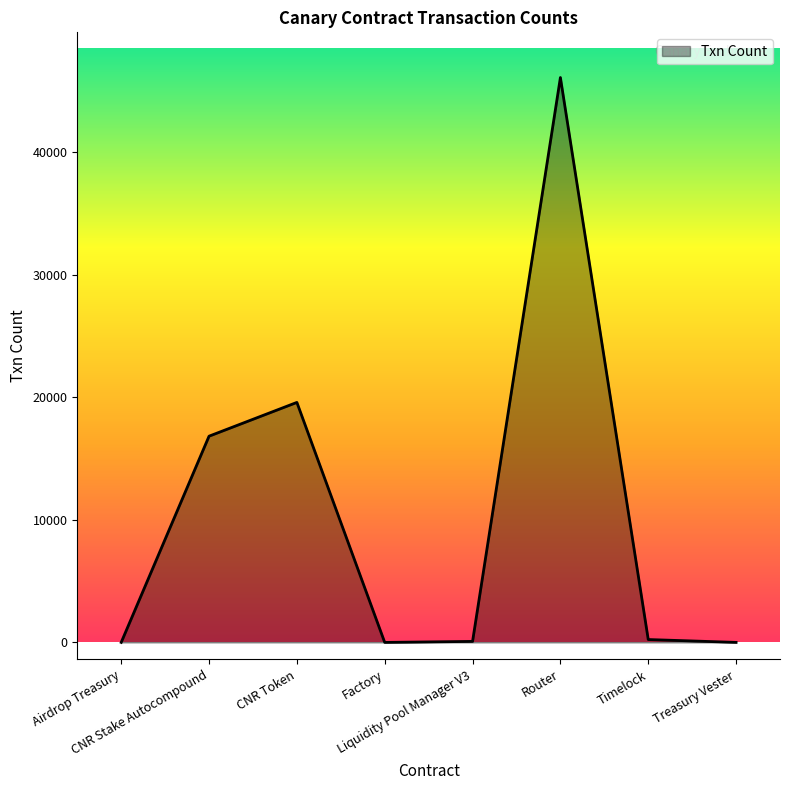

How many lines are shown in the chart?

1